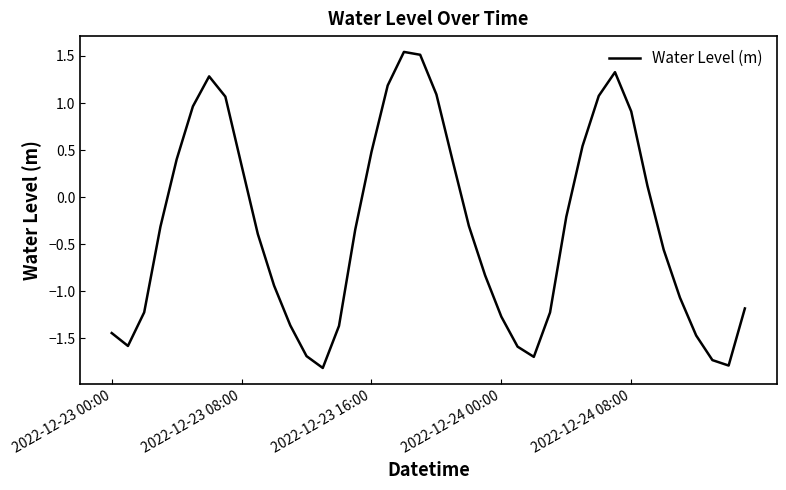

What is the difference between the maximum and minimum values?

3.4